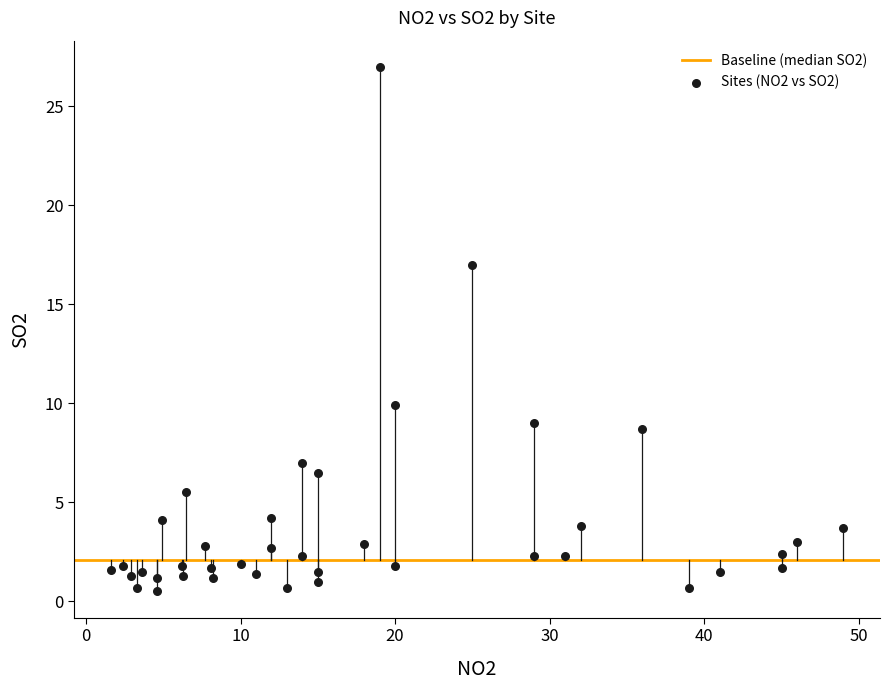

What is the range of Y values (max minus min)?

26.5